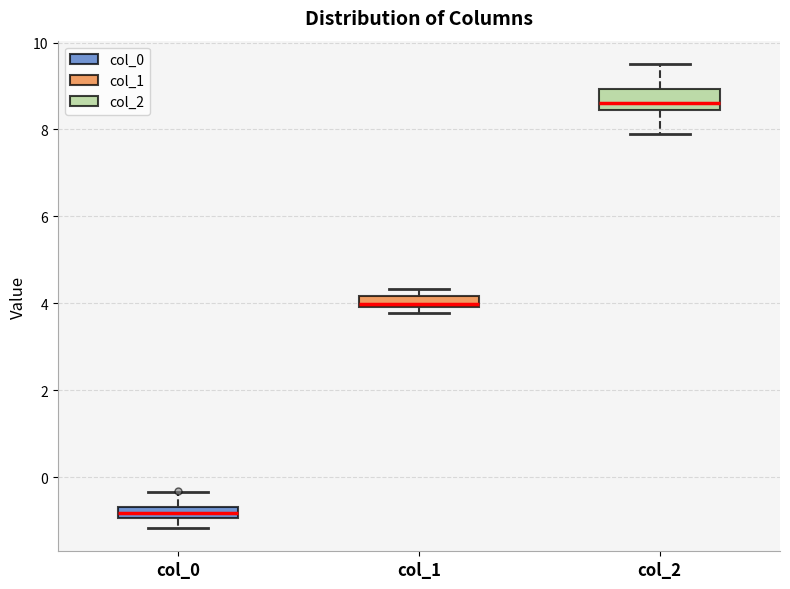

Which box's median line is the lowest?

col_0